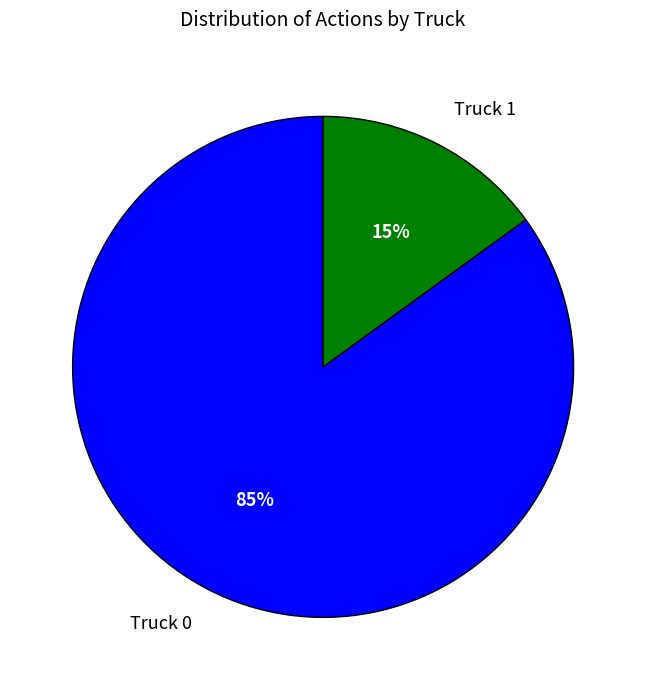

To the nearest percent, what portion does Truck 0 represent?

85%